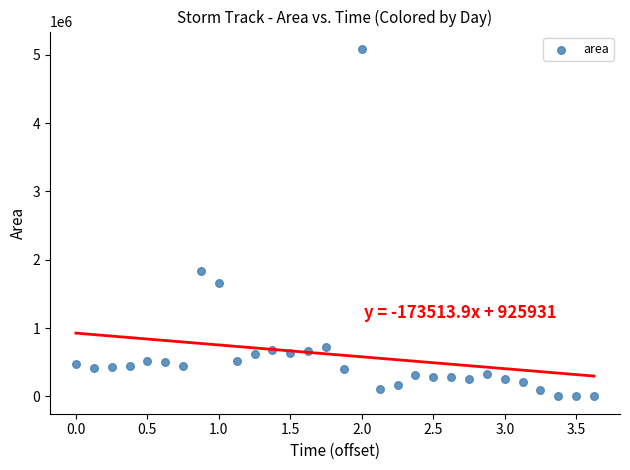

What Y value in the scatter plot is closest to 2543437?

1836250